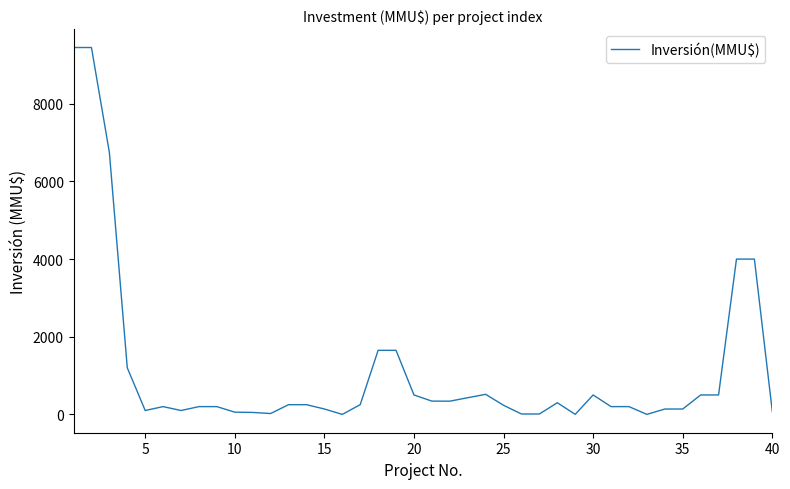

What is the difference between the maximum and minimum values?

9450